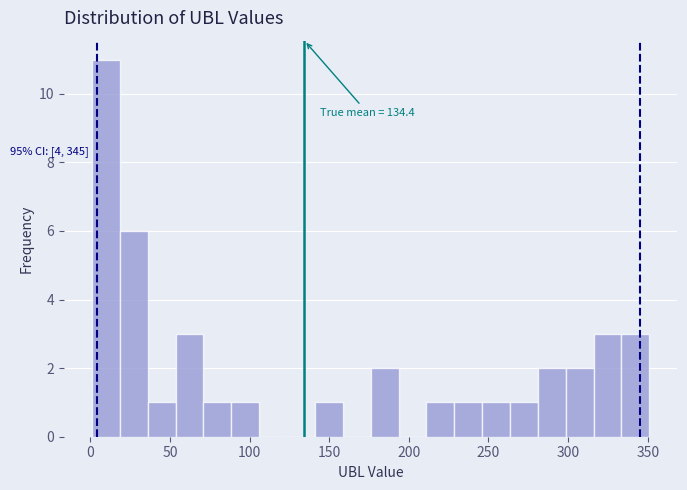

Around what value on the x-axis is the tallest bar? Give the approximate position of its centre, as read against the axis.

10